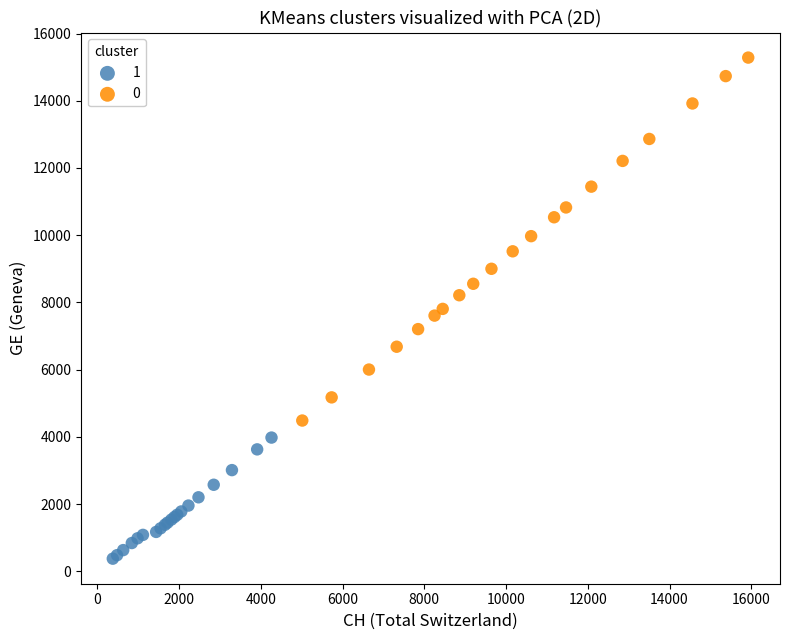

What are all the series names shown in the legend?

1, 0